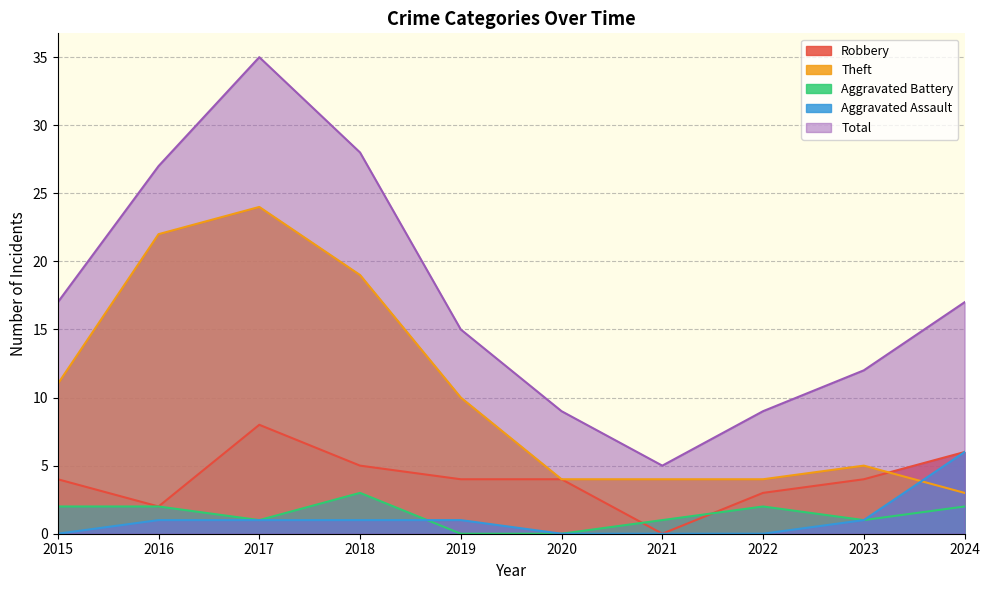

Rank the categories by Aggravated Assault value from lowest to highest.

2015, 2020, 2021, 2022, 2016, 2017, 2018, 2019, 2023, 2024